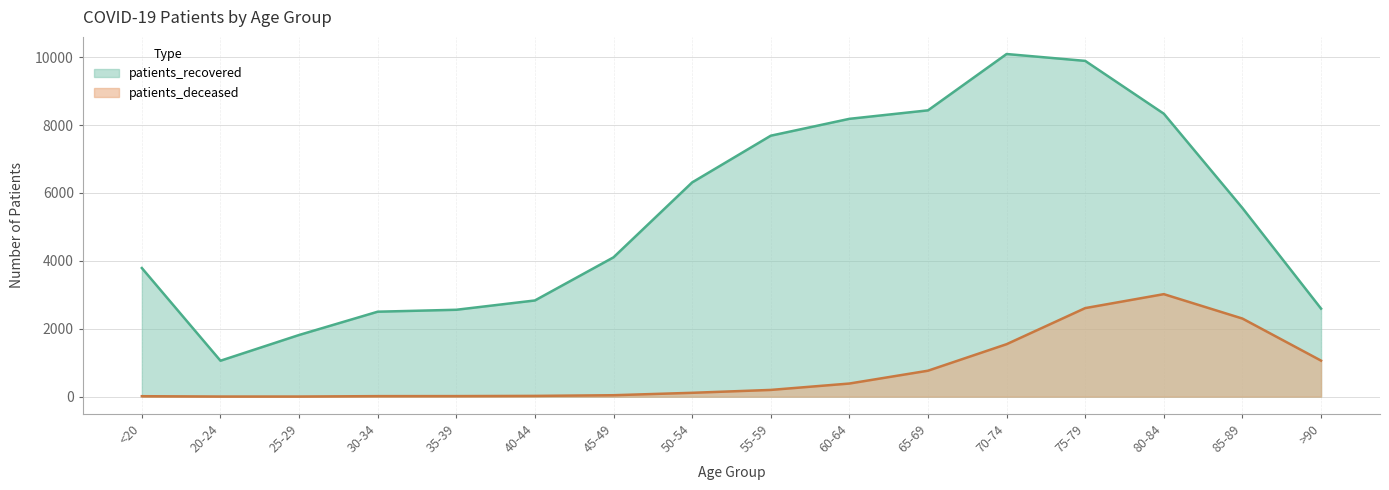

In patients_recovered, how many points are higher than both neighbors (excluding endpoints)?

1